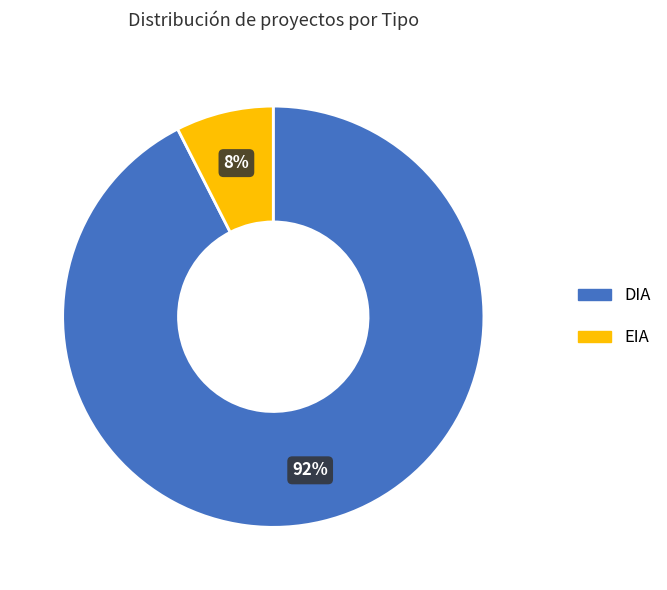

To the nearest percent, what is the combined percentage of EIA and DIA?

100%